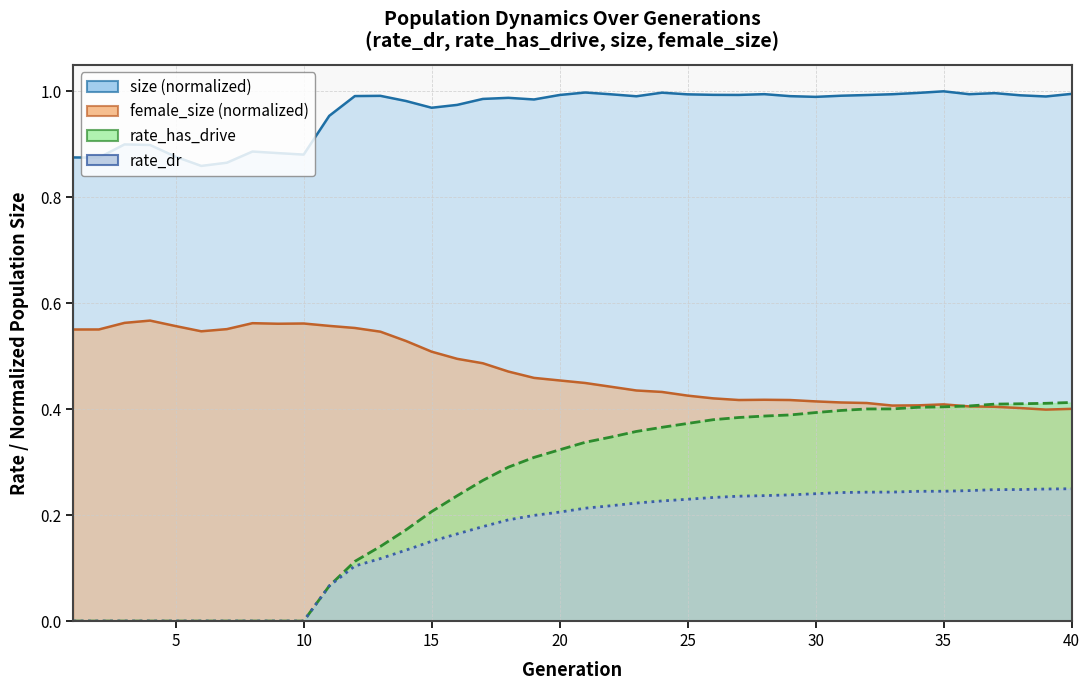

What is the difference between the second highest and minimum values in the rate_has_drive series?

0.4